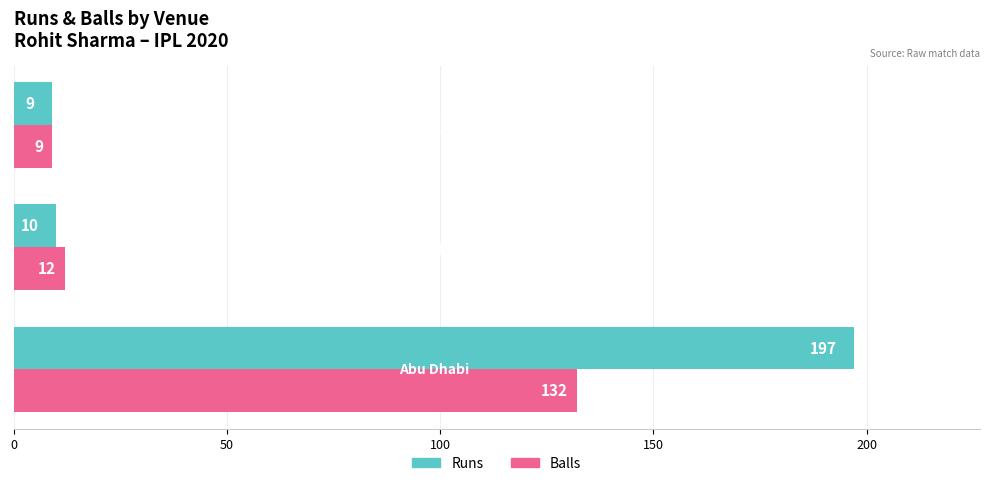

What is the minimum value for Balls?

9